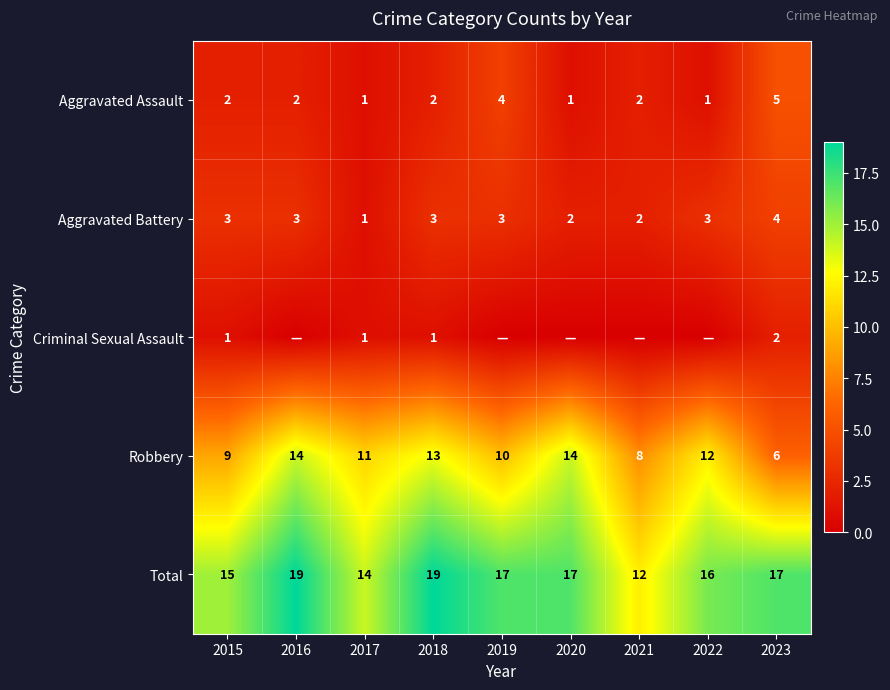

The value of Robbery at 2018 is 21. True or false?

False